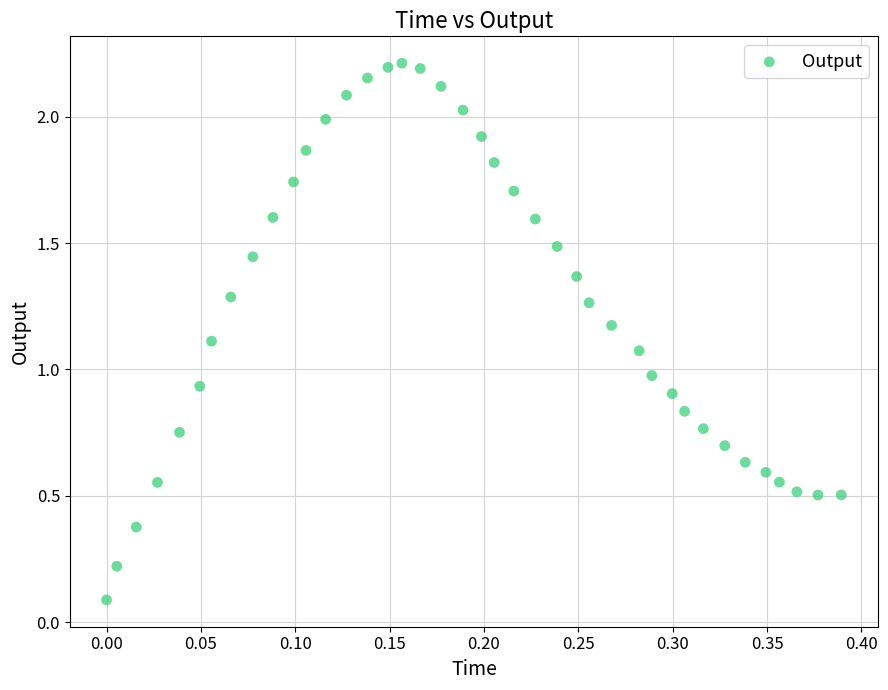

What is the range of Y values (max minus min)?

2.1